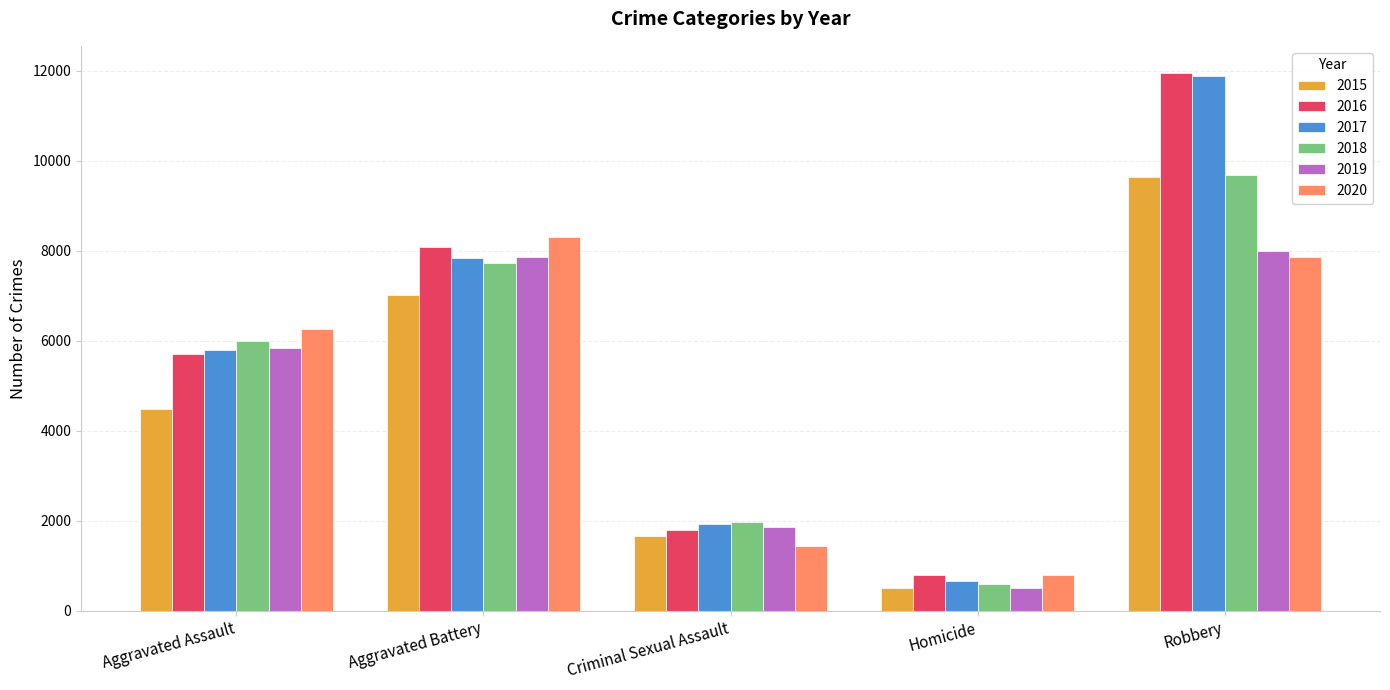

Which series has the widest spread of values?

2017